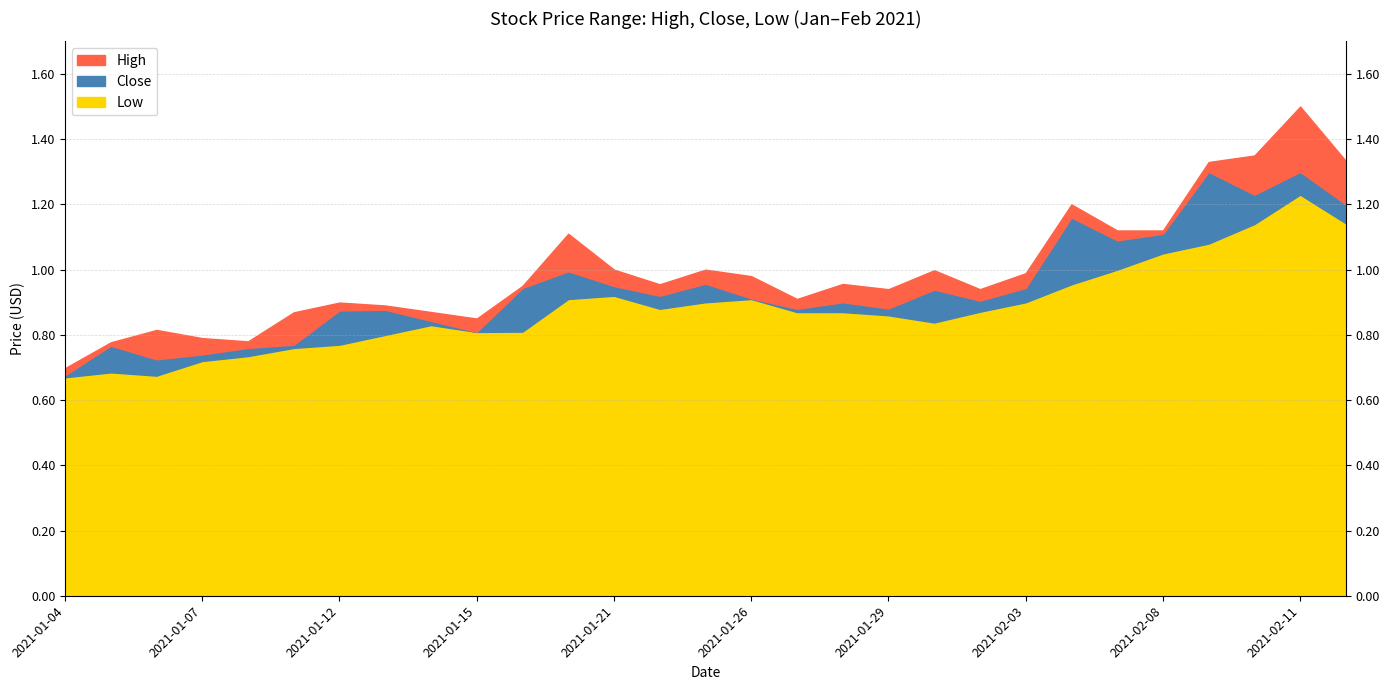

How many lines are shown in the chart?

3